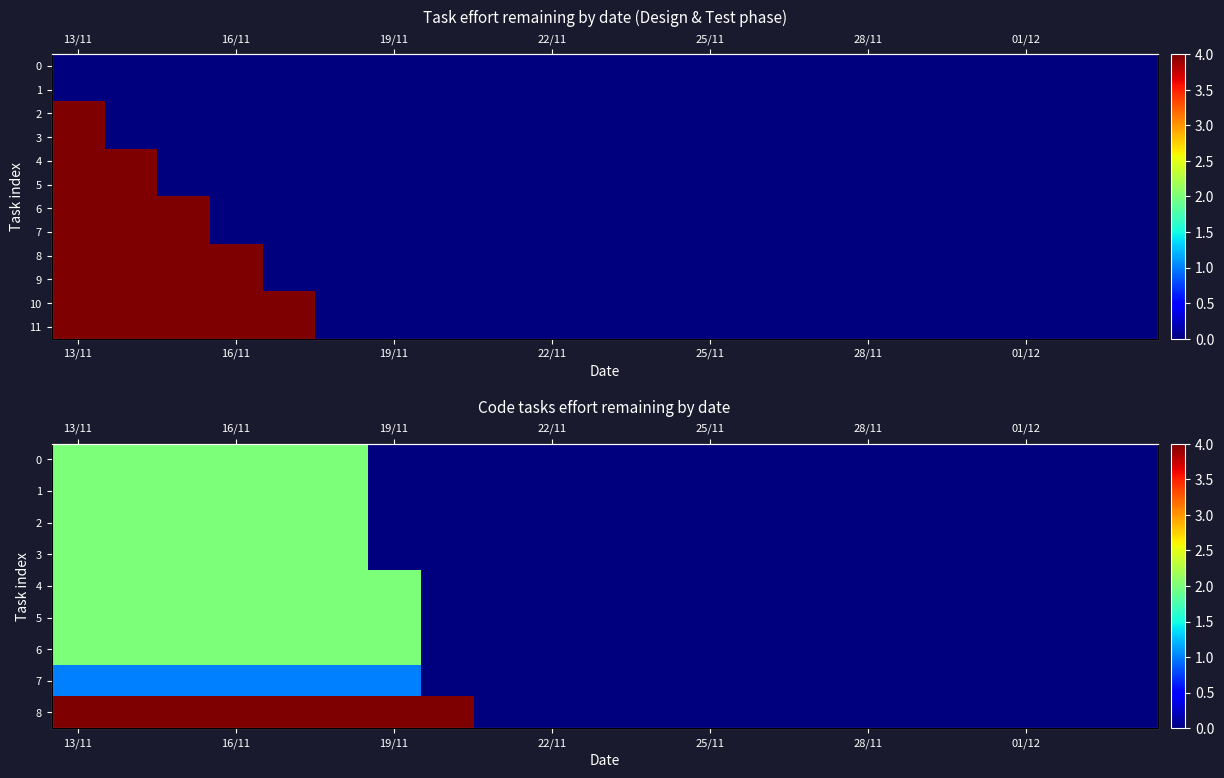

At which category is the sum across all series the highest?

13/11